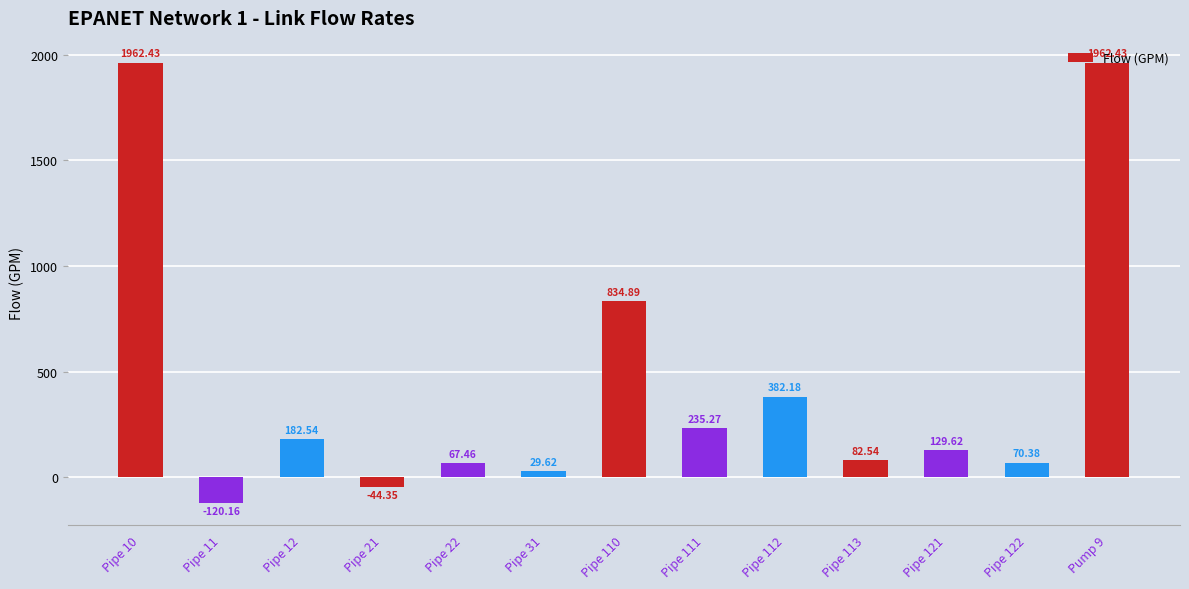

What is the difference between the second highest and second lowest values?

2006.8